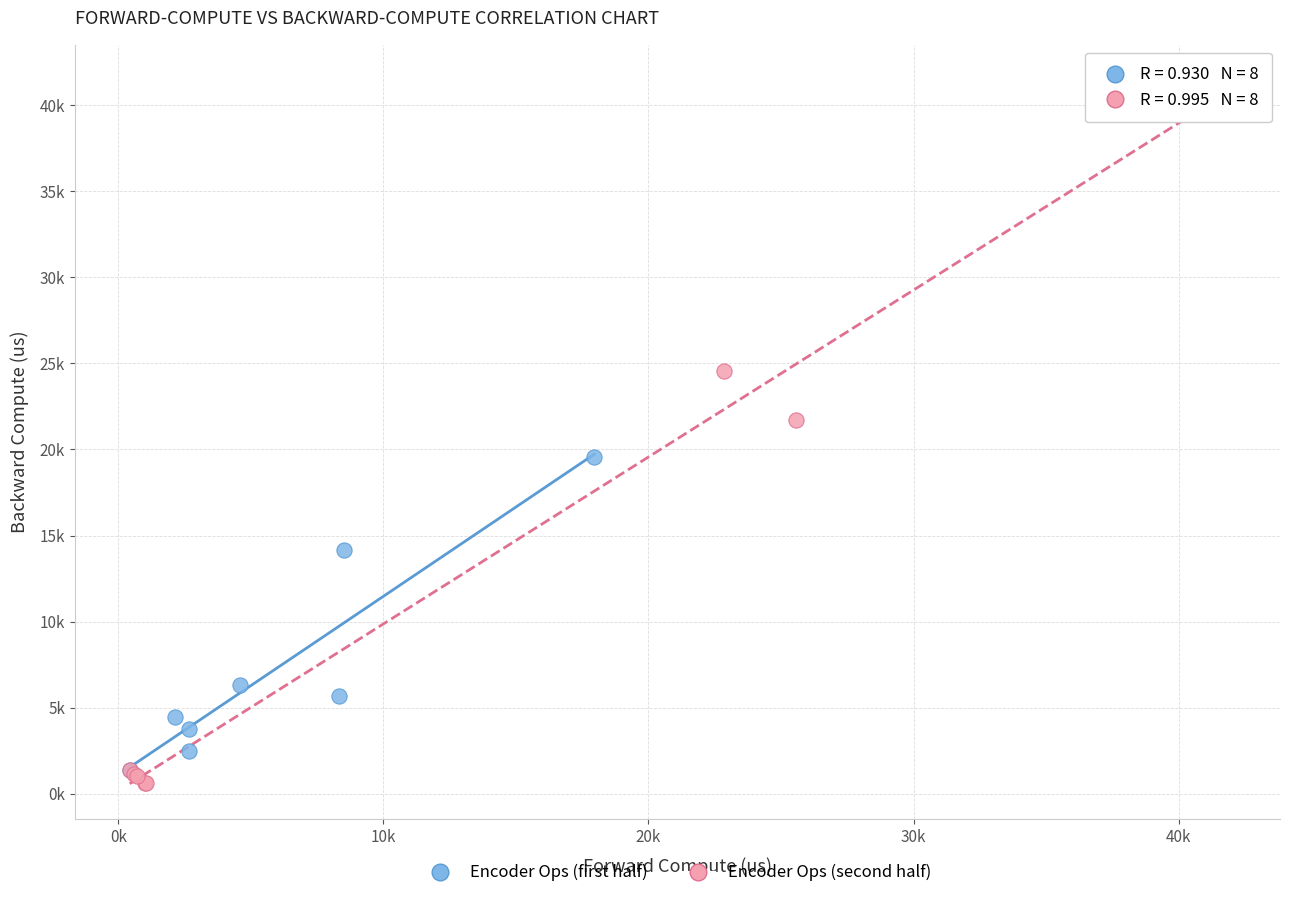

Which series has the widest spread of Y values?

Encoder Ops (second half)